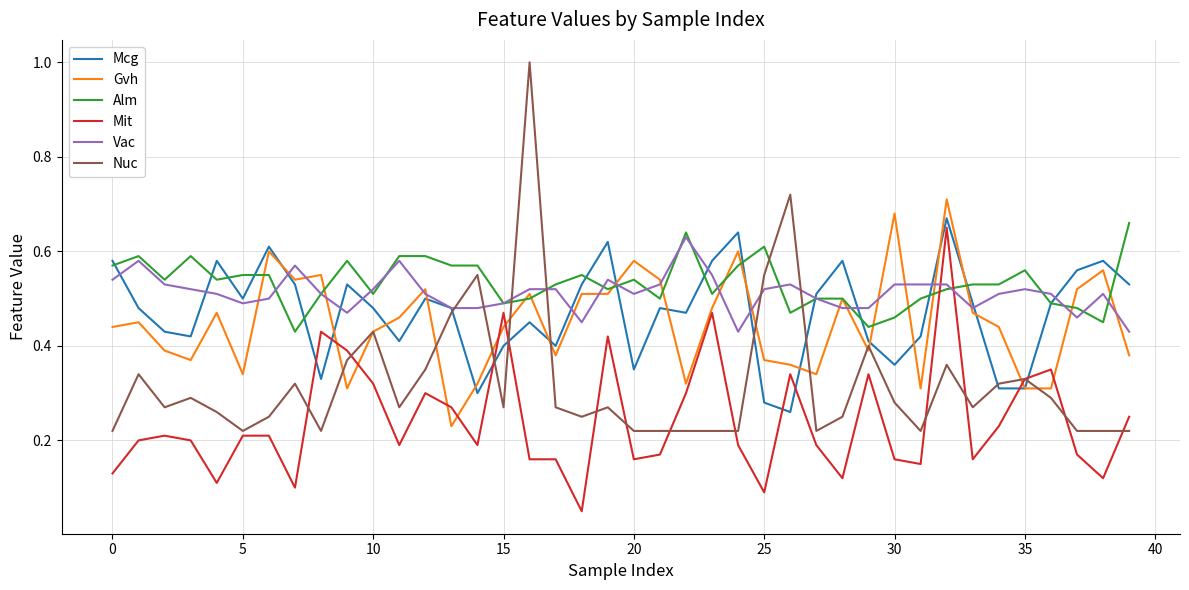

Which series ends up on top after the final intersection of Vac and Mit?

Vac